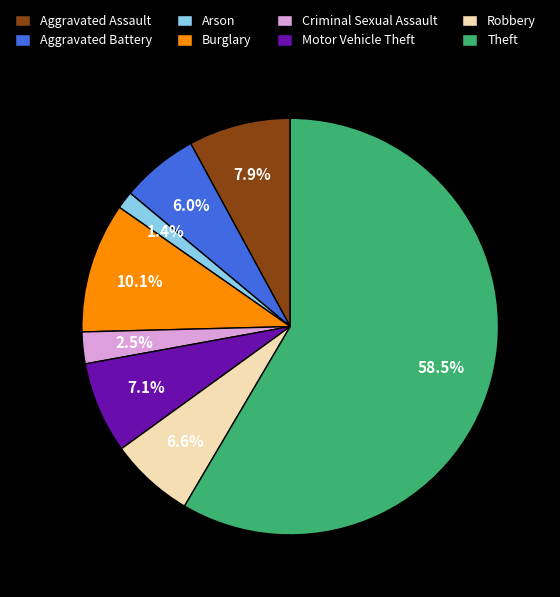

Which slice is the smallest?

Arson